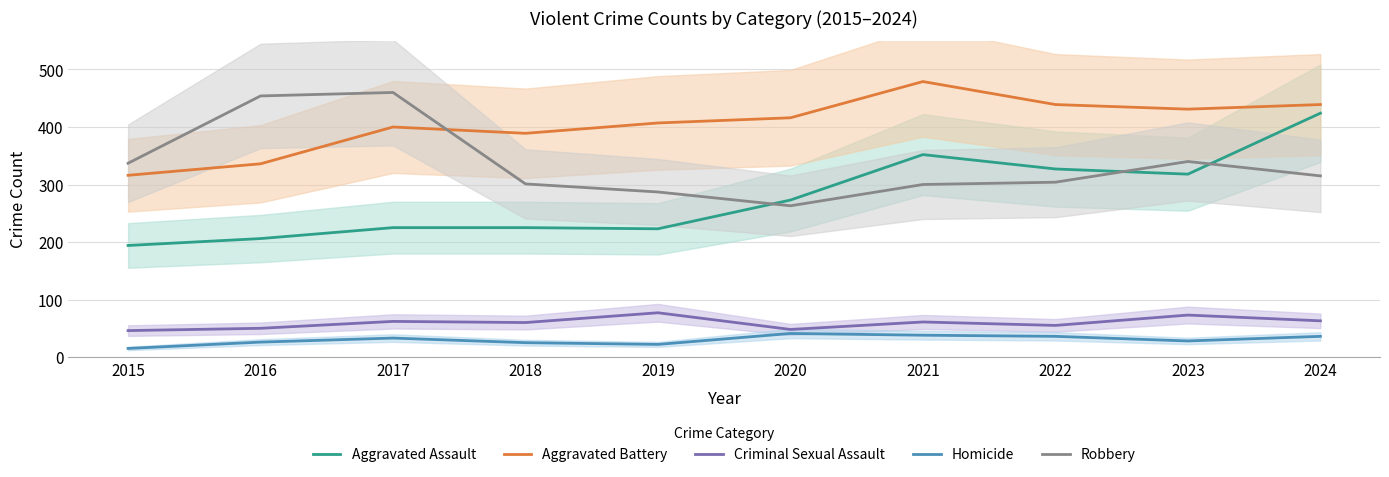

Which series has the largest range (max minus min)?

Aggravated Assault